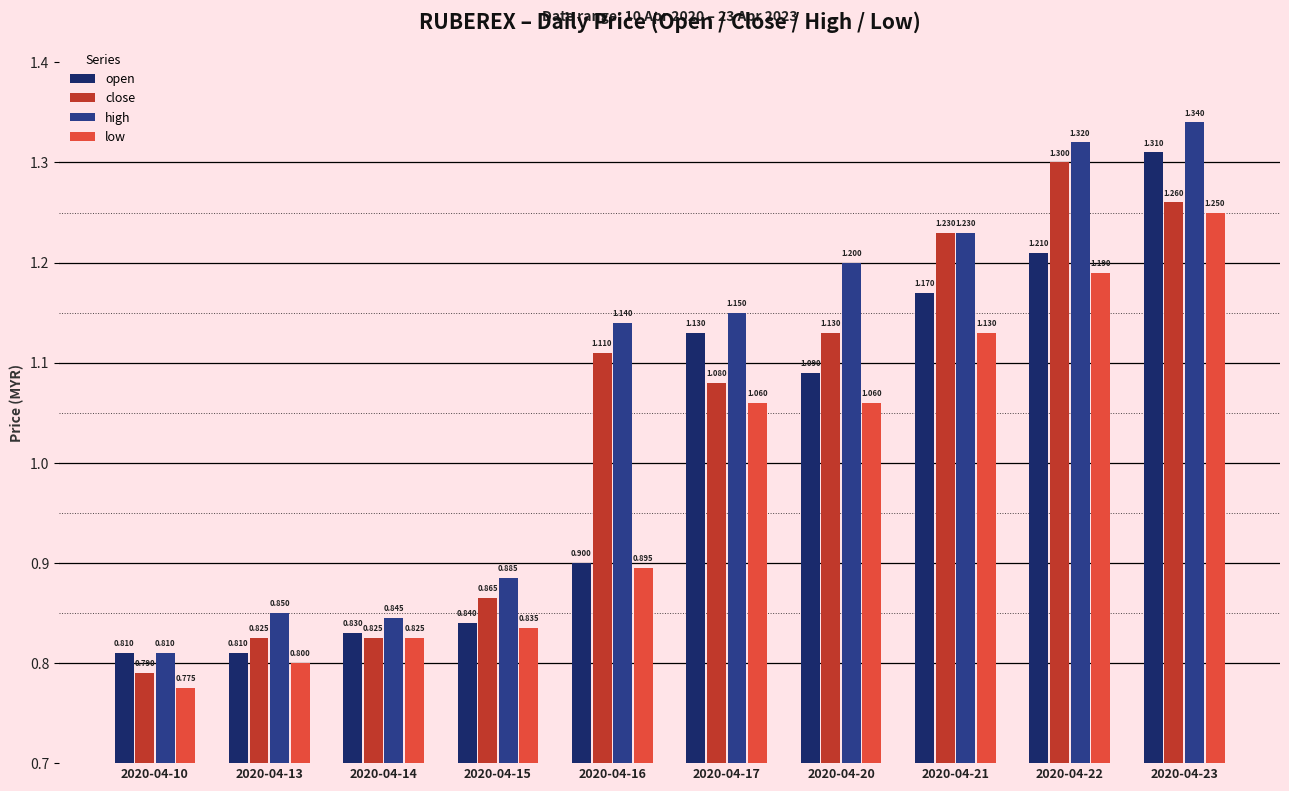

Does the chart contain any negative values?

No